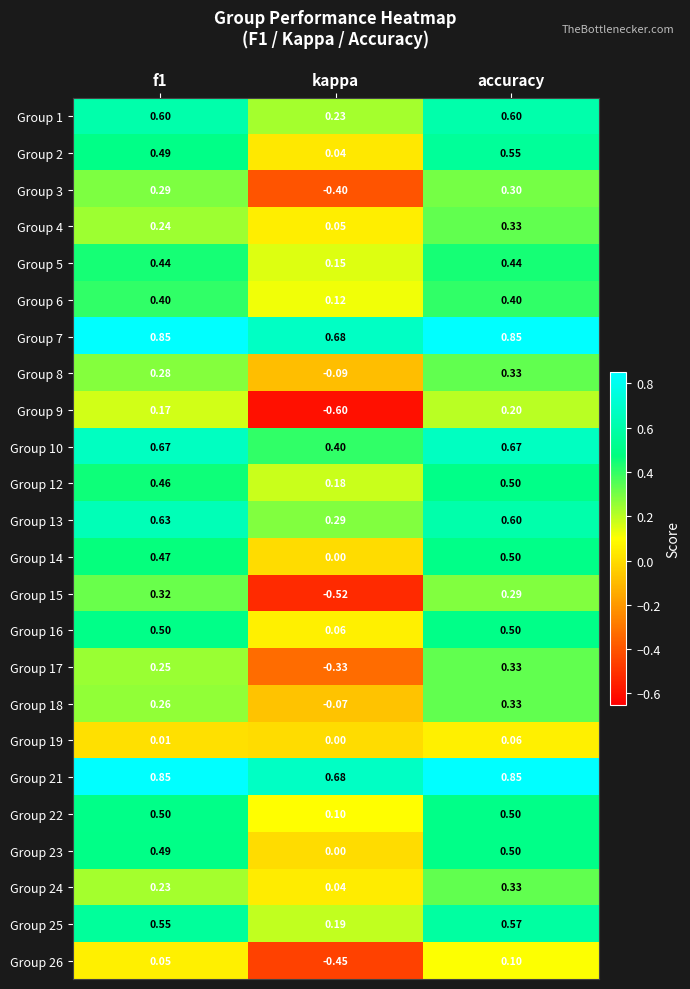

Which label corresponds to the smallest value in the chart?

kappa